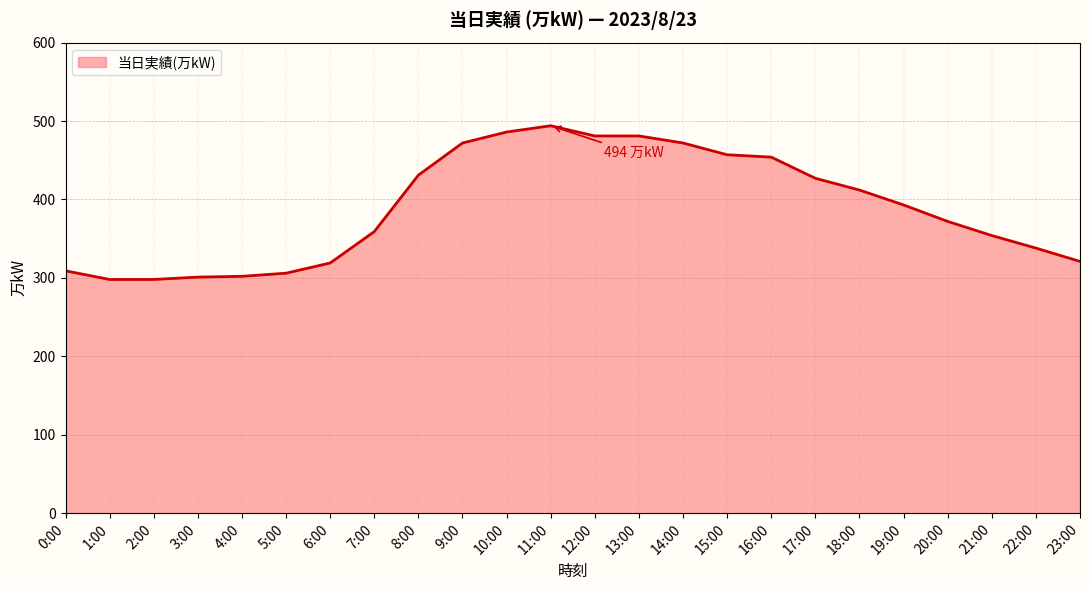

True or false: the data shows 481 at 13:00.

True